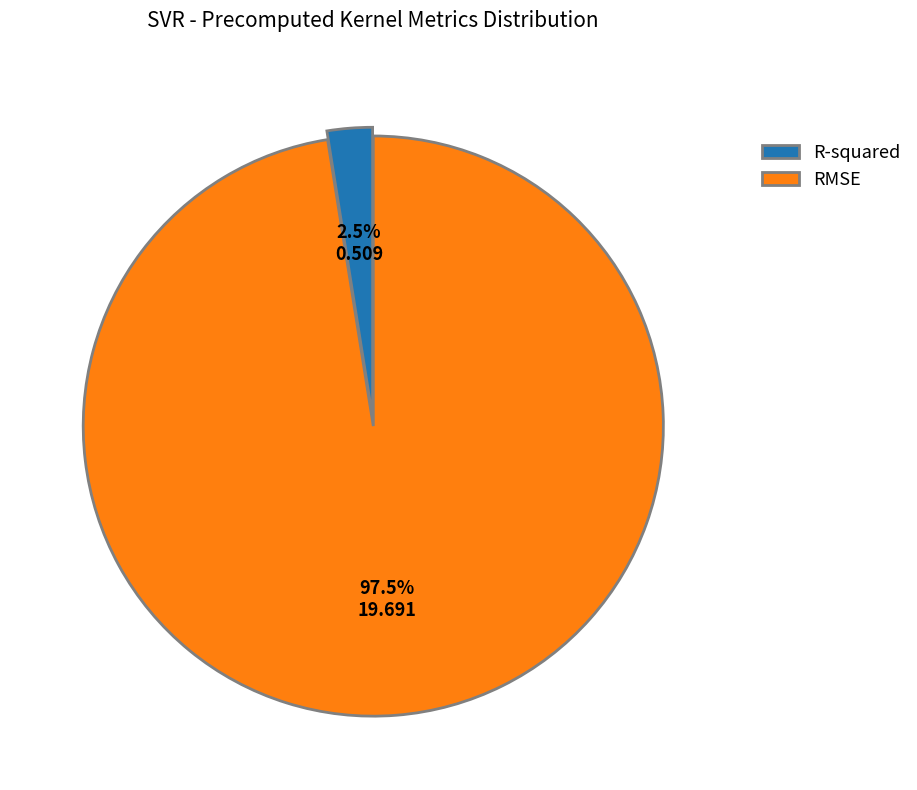

Rank the categories by value from lowest to highest.

R-squared, RMSE